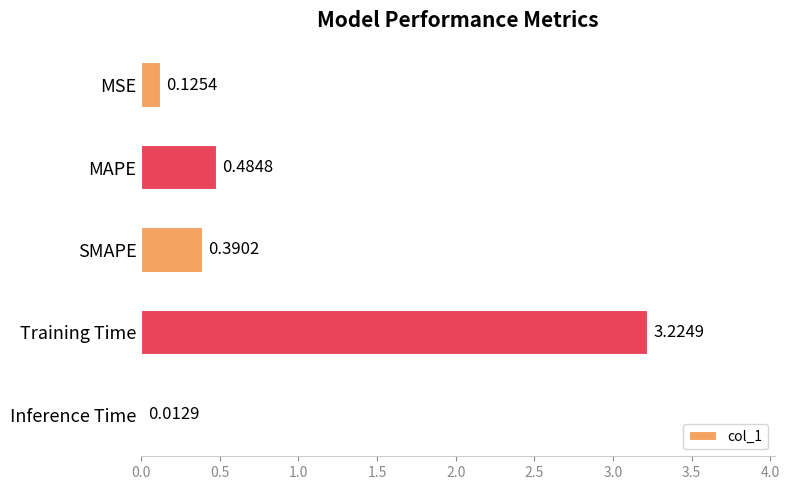

What is the label of the 1st bar from the bottom?

Inference Time